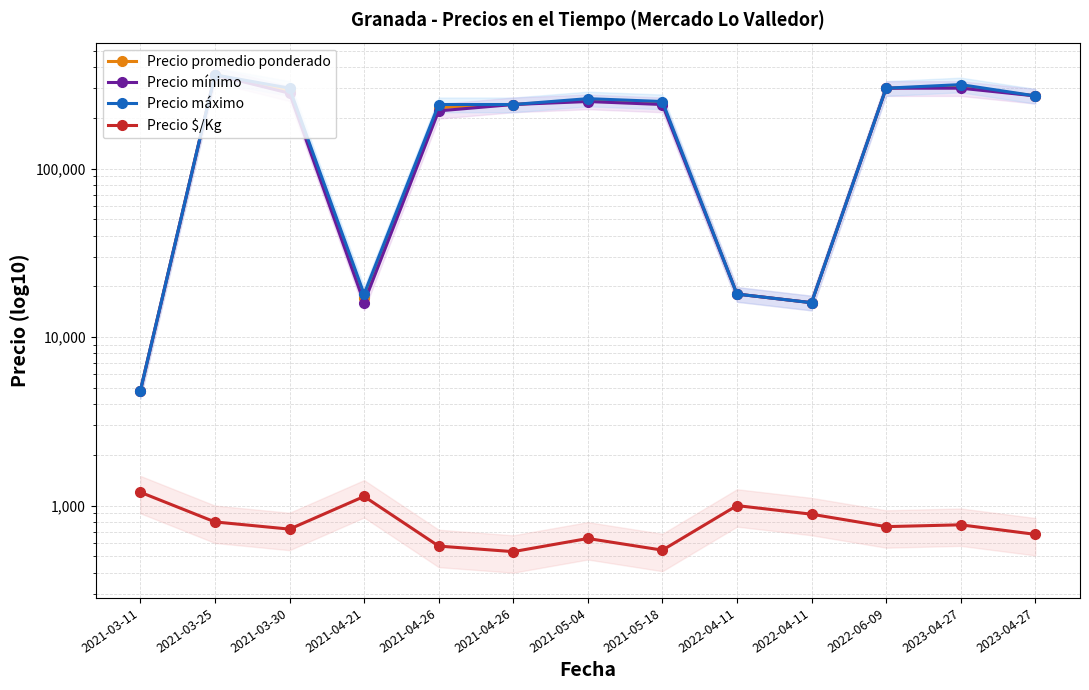

List the labels in order of Precio máximo value, largest first.

2021-03-25, 2023-04-27, 2021-03-30, 2022-06-09, 2023-04-27, 2021-05-04, 2021-05-18, 2021-04-26, 2021-04-26, 2021-04-21, 2022-04-11, 2022-04-11, 2021-03-11